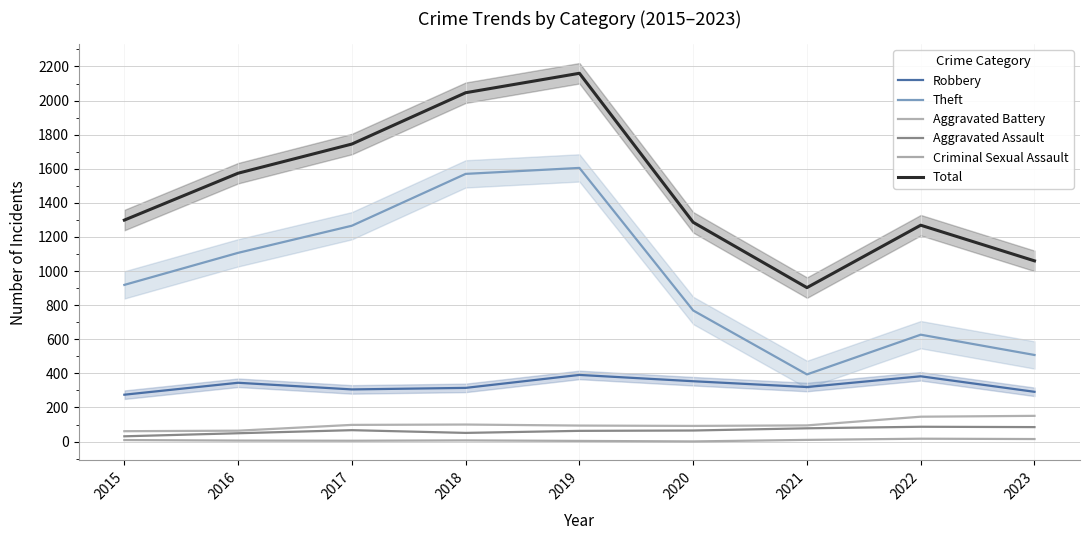

How many lines are shown in the chart?

6